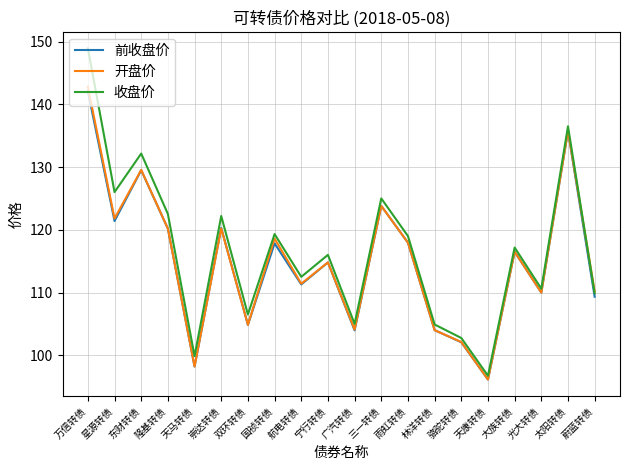

What position from the right is 双环转债?

14